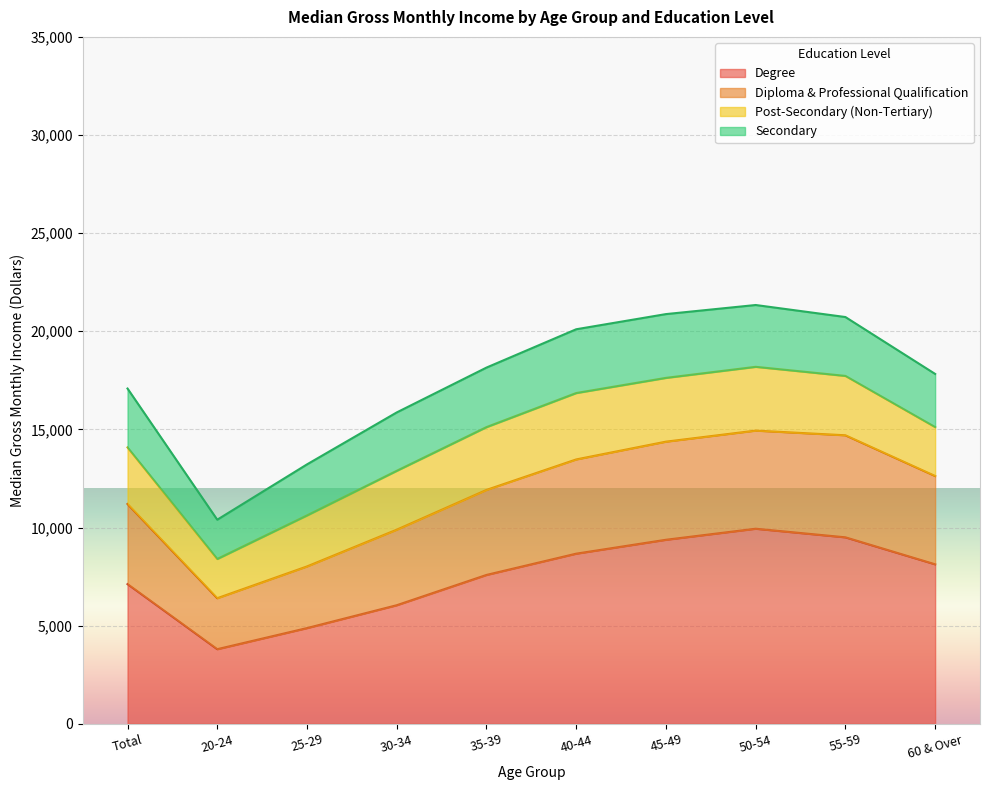

True or false: Diploma & Professional Qualification has more than 2 points higher than both neighbors.

False